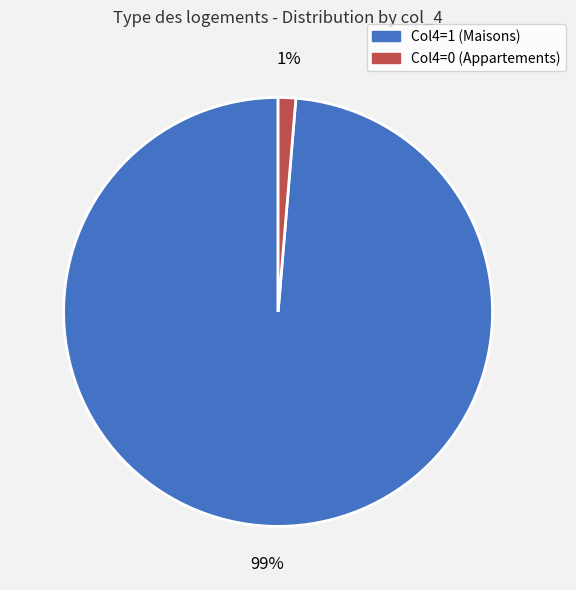

Is there a majority slice in this chart?

Yes